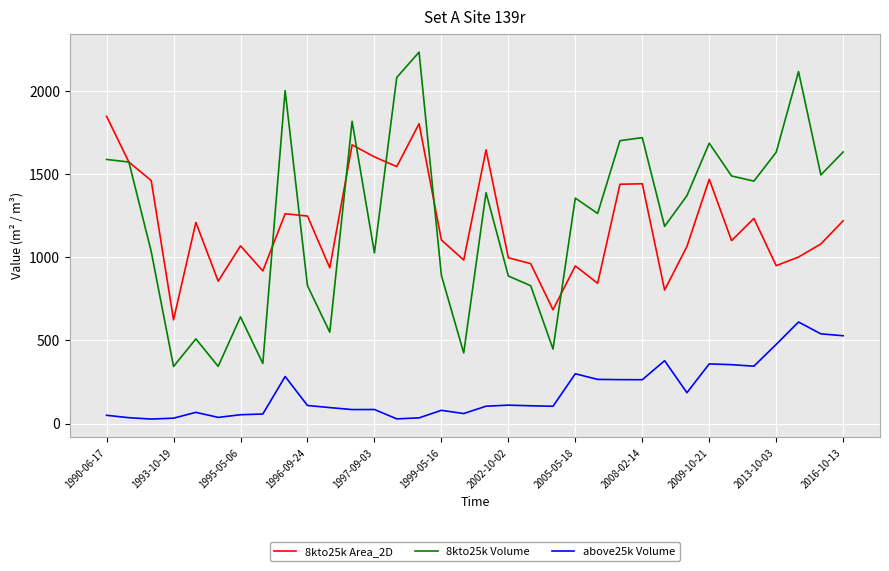

What is the lowest value of the 8kto25k Volume series?

342.6